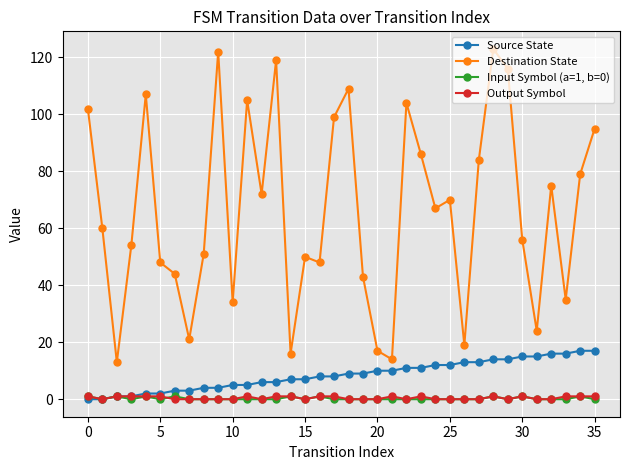

True or false: Destination State and Input Symbol (a=1, b=0) cross at least once.

False